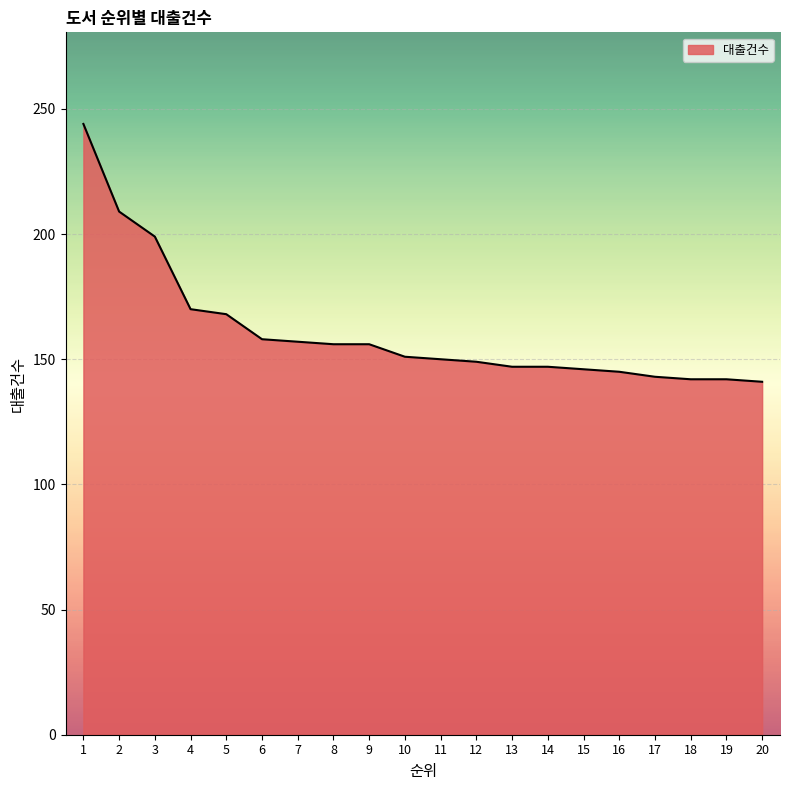

What is the minimum value shown in the chart?

141